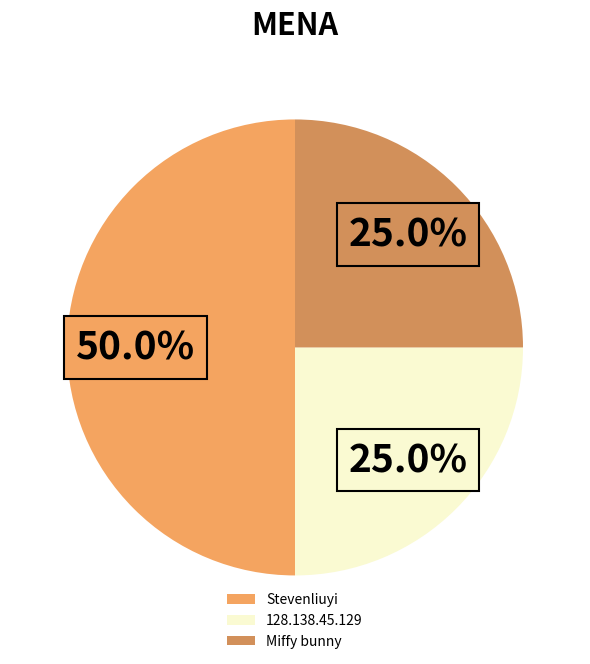

True or false: Miffy bunny accounts for 31% of the total.

False